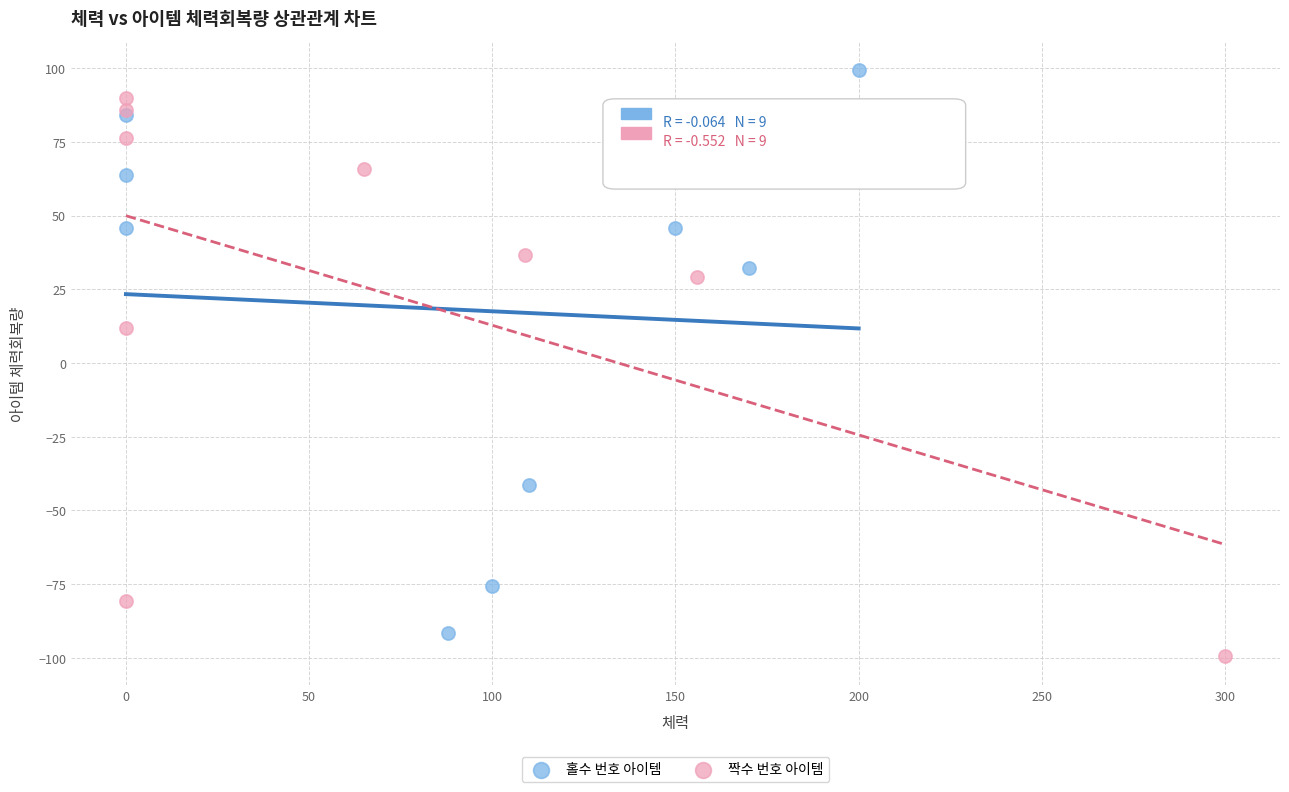

Which series contains the highest Y value?

홀수 번호 아이템